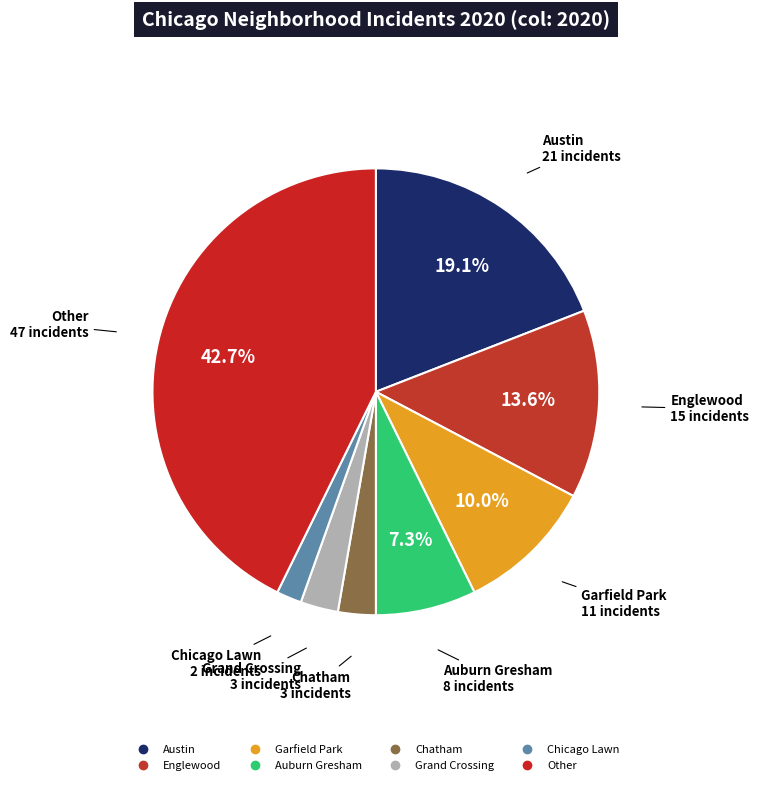

What is the smallest slice in the pie chart?

Chicago Lawn